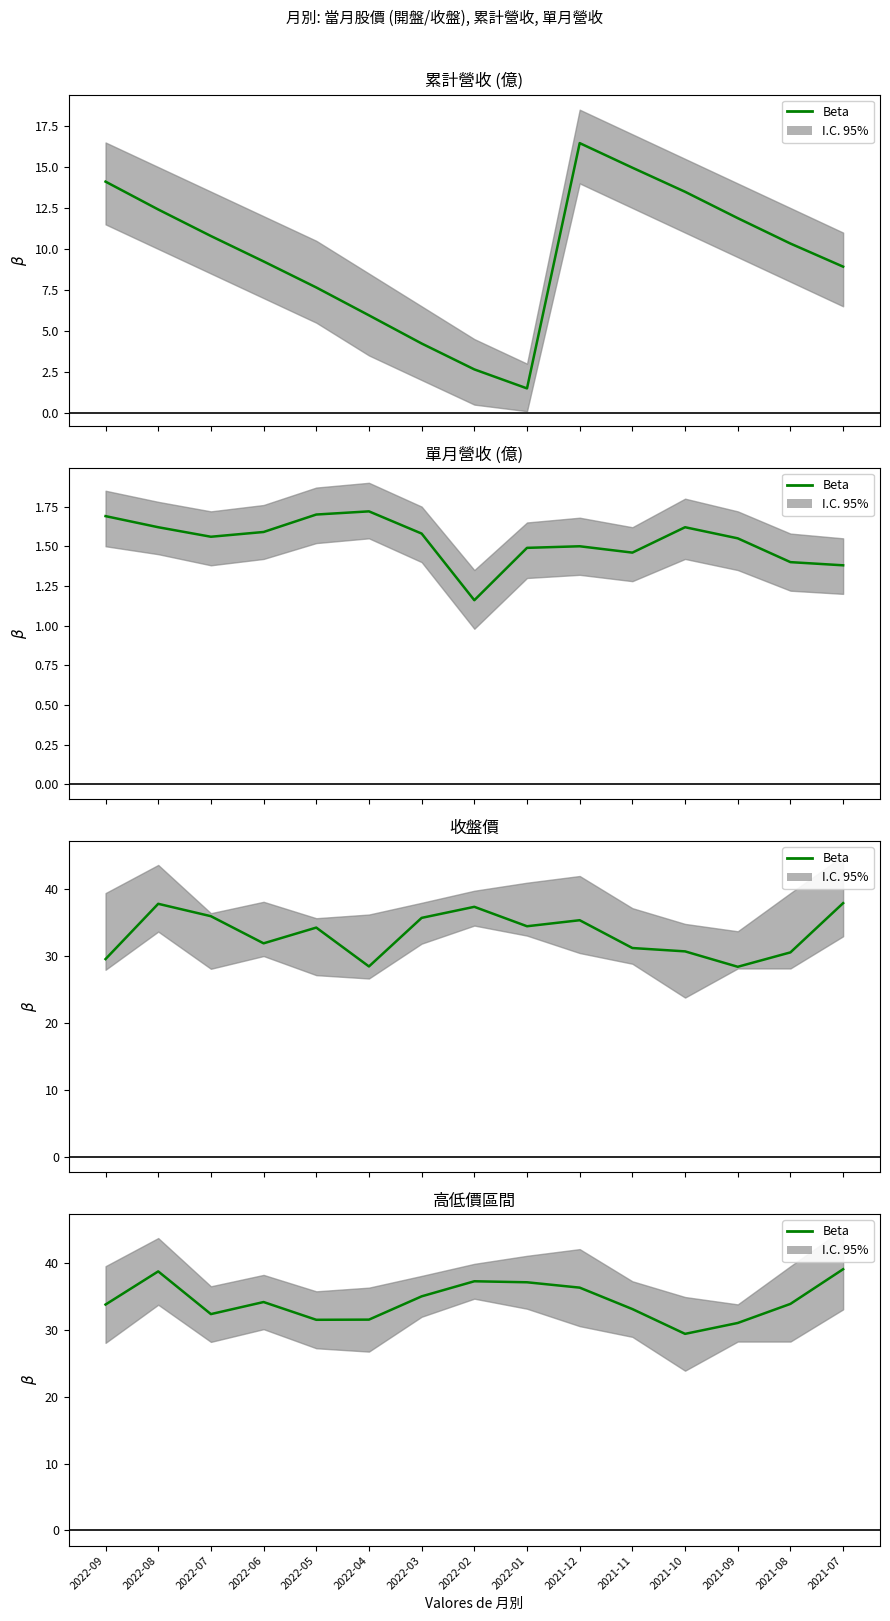

List the labels in order of value, smallest first.

2021-10, 2021-09, 2022-05, 2022-04, 2022-07, 2021-11, 2022-09, 2021-08, 2022-06, 2022-03, 2021-12, 2022-01, 2022-02, 2022-08, 2021-07